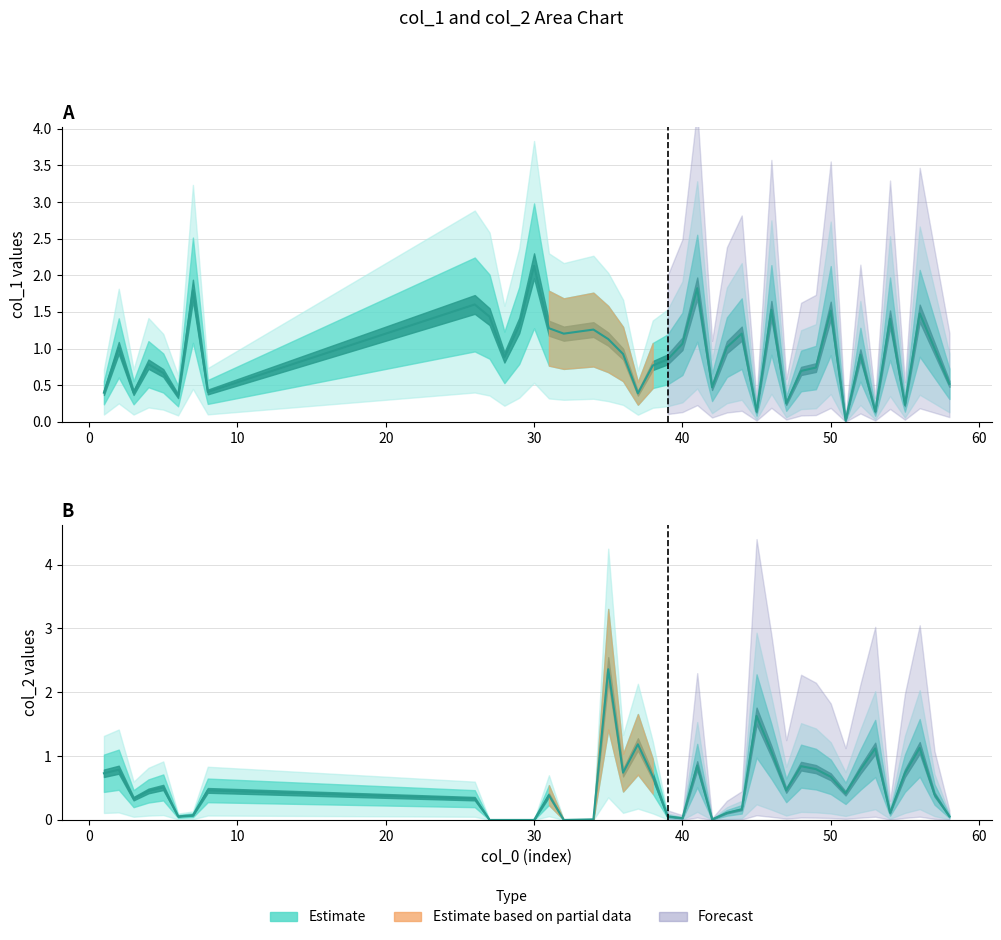

Which series changed the most between 53 and 54?

col_1